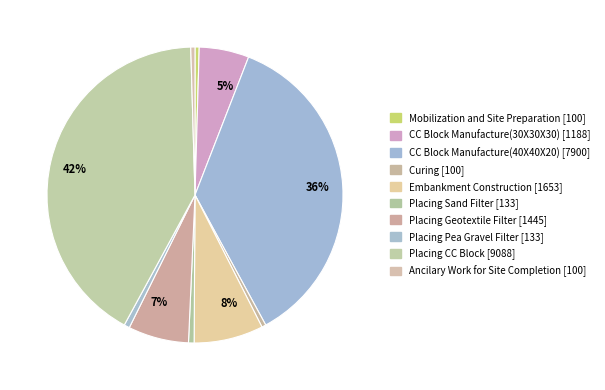

How many segments does this pie chart have?

10